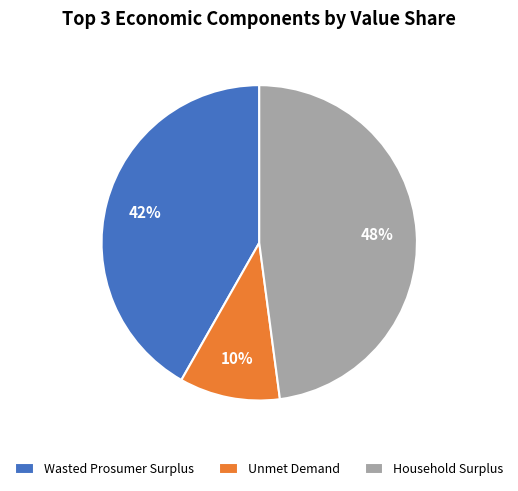

Approximately how many times larger is the value at Wasted Prosumer Surplus compared to Household Surplus?

0.9